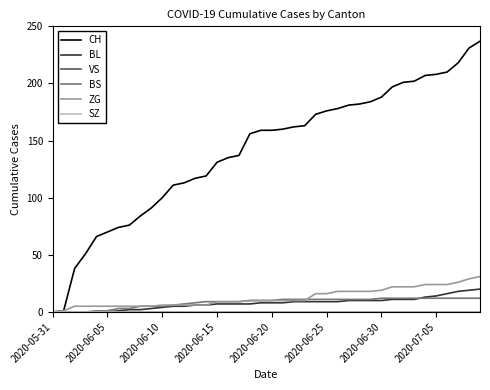

How many lines are shown in the chart?

6